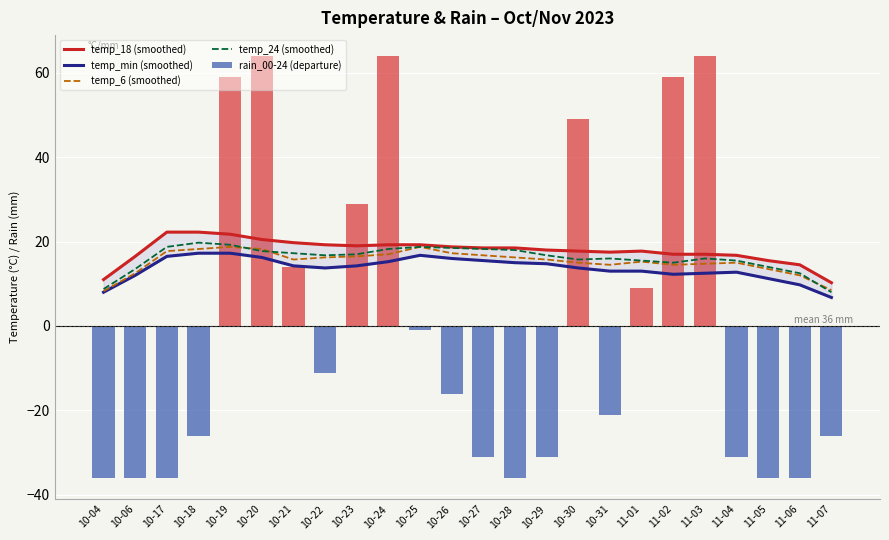

Which series has the widest spread of values?

rain_00-24 (departure)